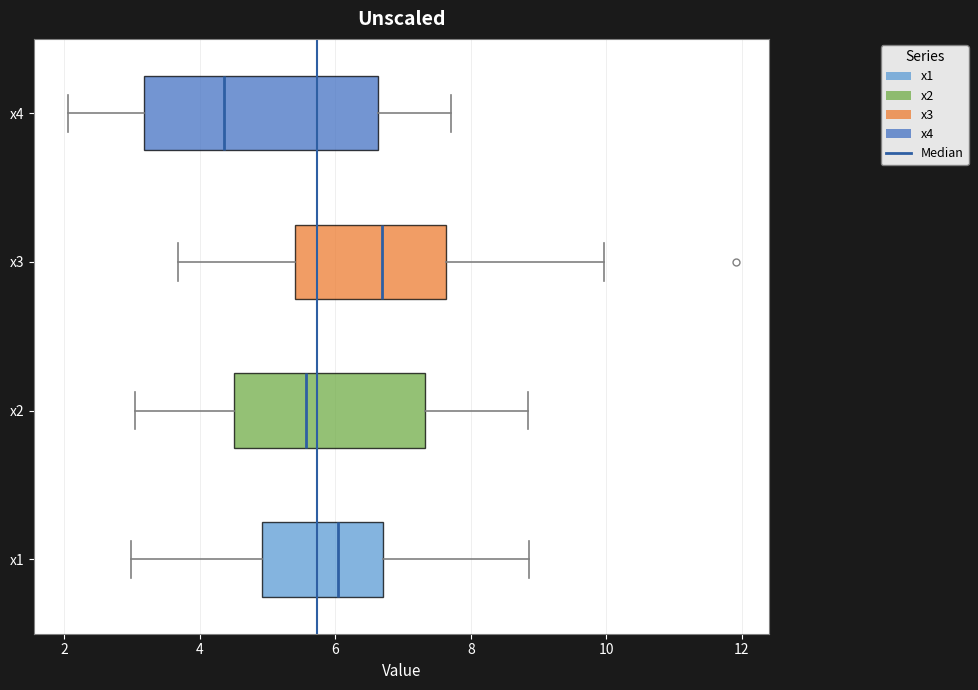

Which box has the furthest to the right median line?

x3